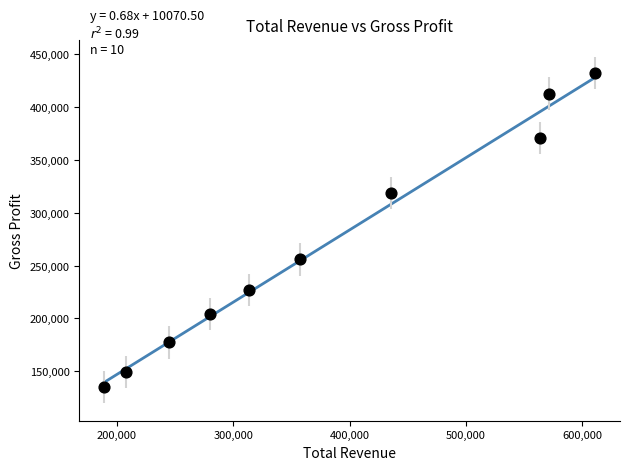

What Y value in the scatter plot is closest to 283600?

256000